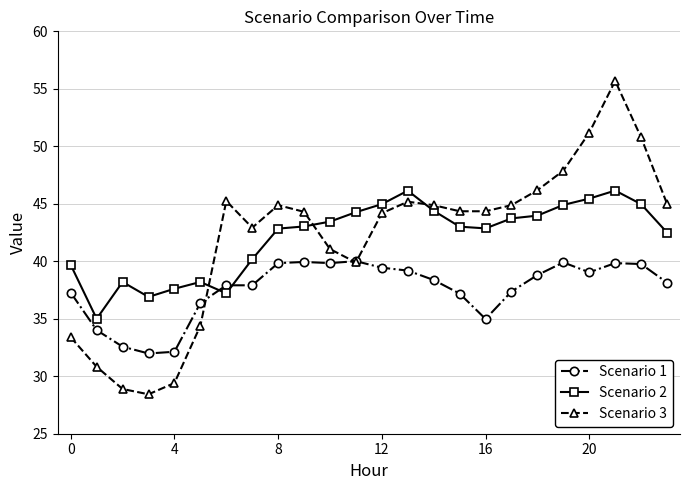

True or false: Scenario 3 has more than 0 points higher than both neighbors.

True